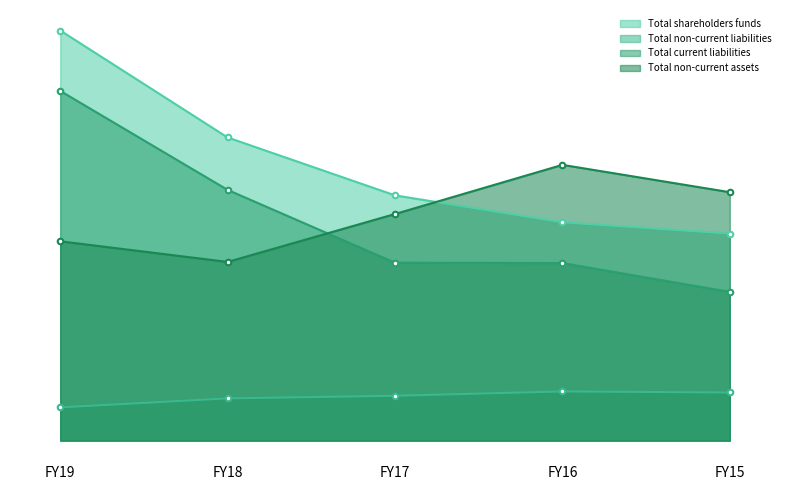

How many interior local valleys does the Total non-current assets series have?

1